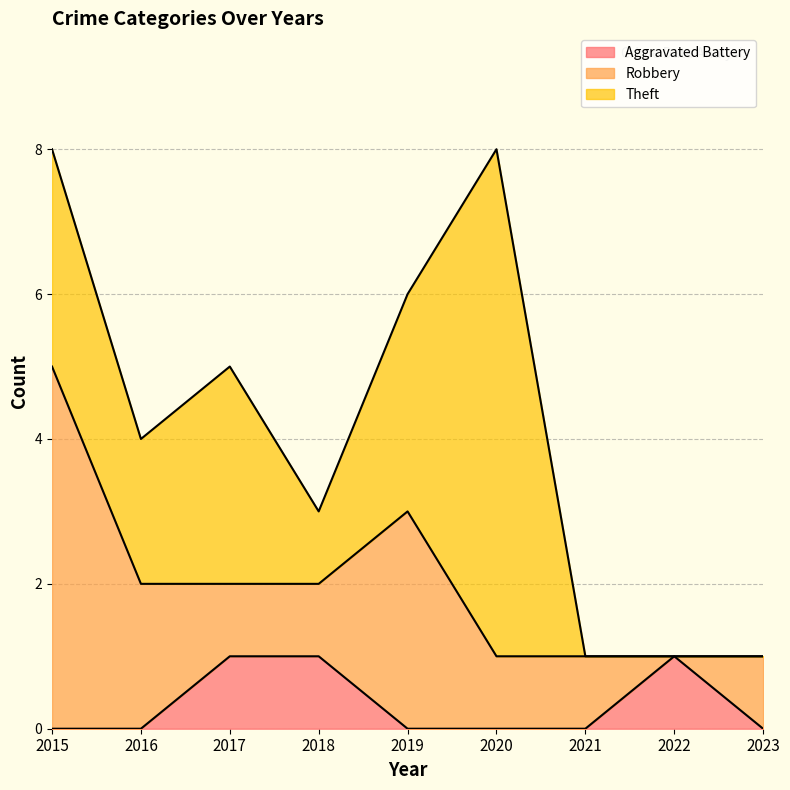

Between which two adjacent categories do Aggravated Battery and Robbery first intersect?

2021 and 2022